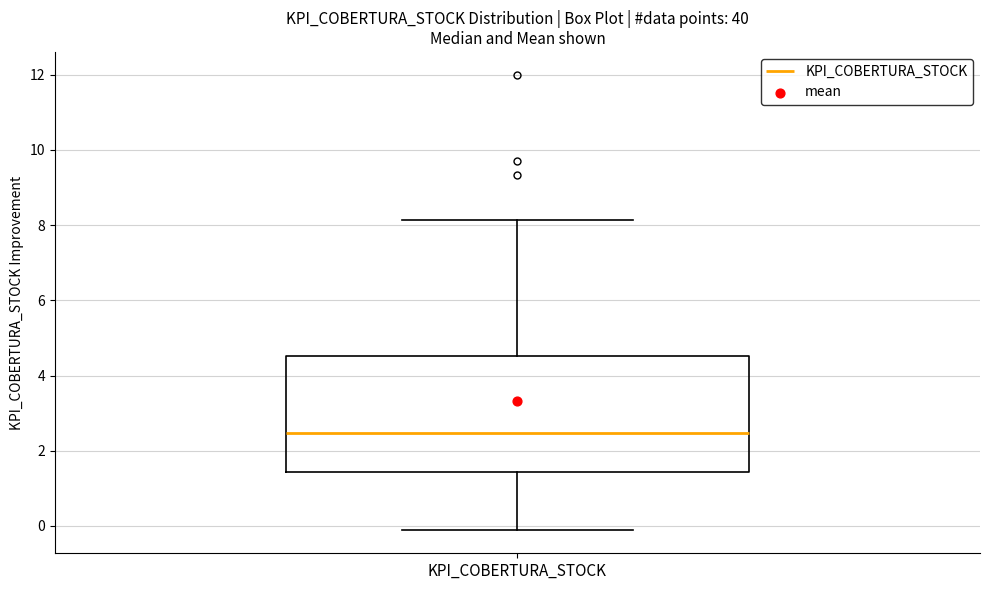

Where does the lower whisker of the box for KPI_COBERTURA_STOCK end on the y-axis? The values are not printed on the chart, so give them approximately, as read against the axis.

-0.2